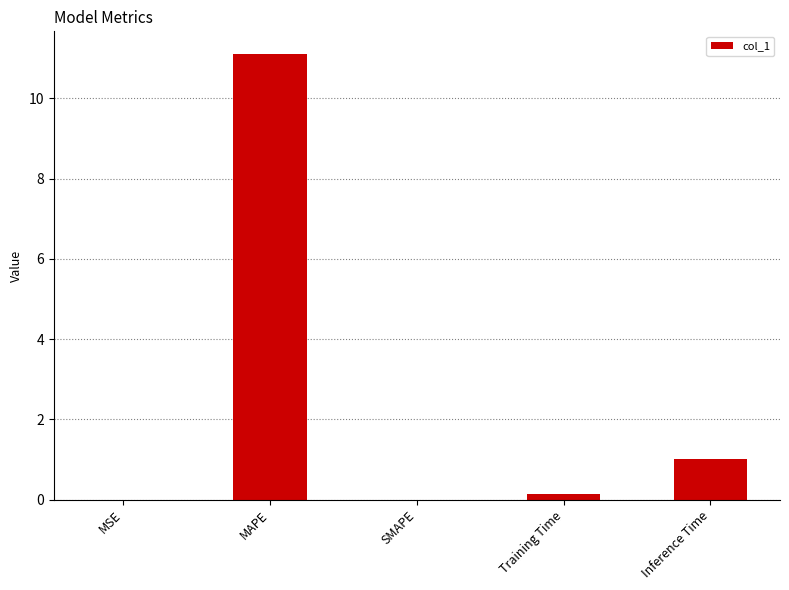

What is the greatest value displayed?

11.1